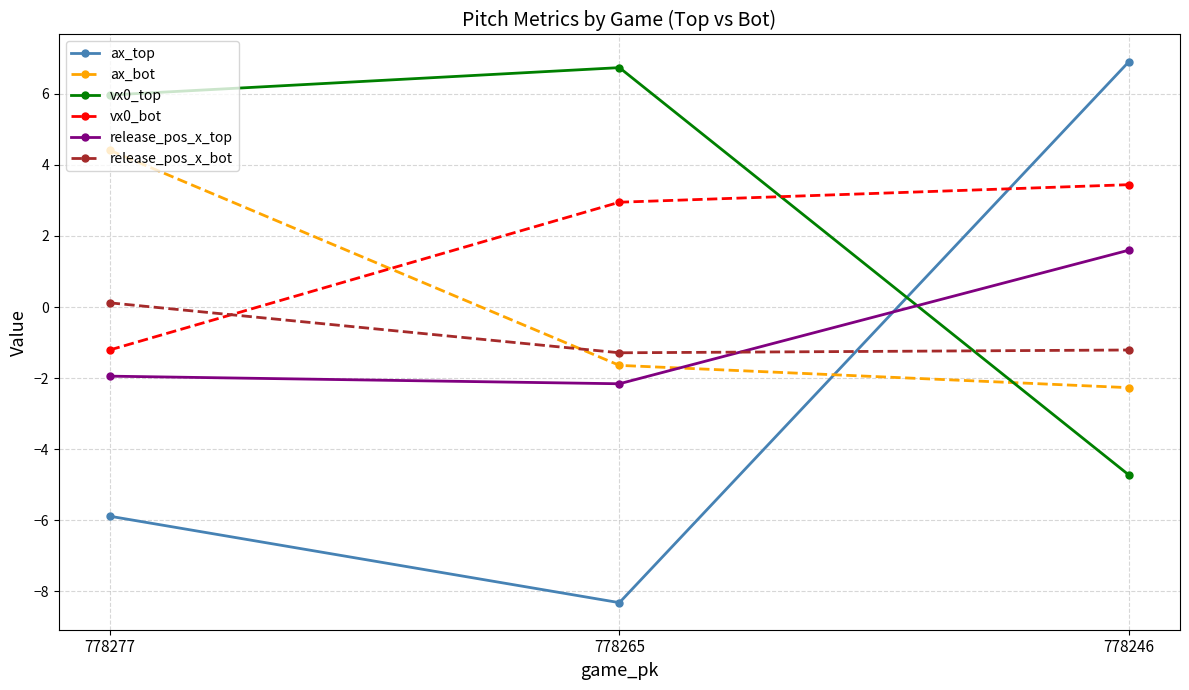

How many series are shown in this chart?

6